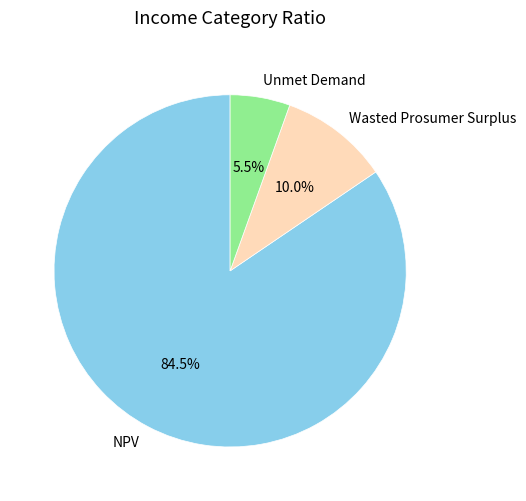

Between NPV and Wasted Prosumer Surplus, which is larger?

NPV